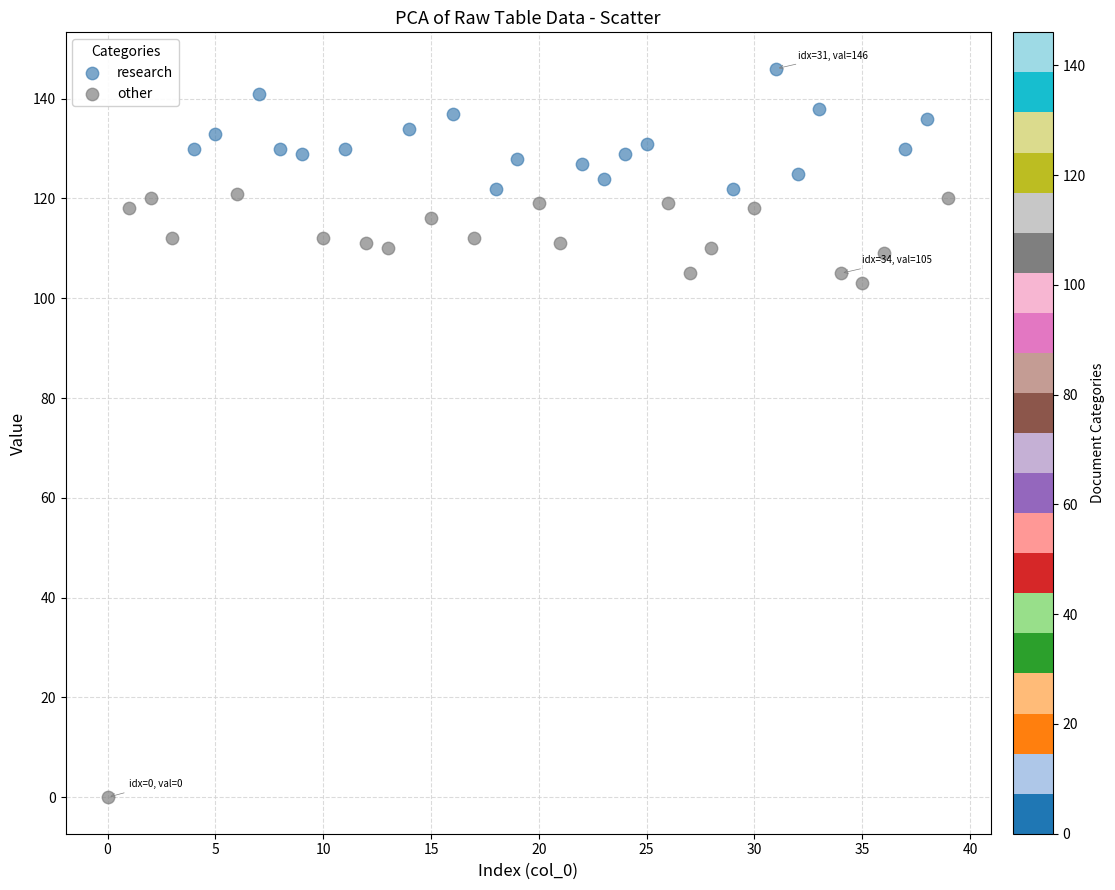

What are all the series names shown in the legend?

research, other